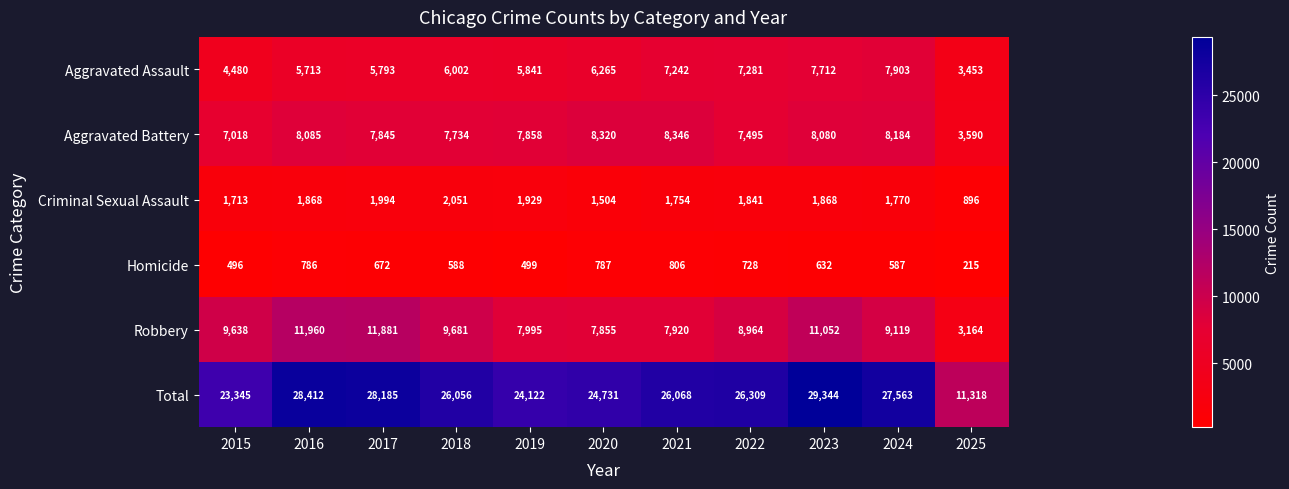

What is the sum of all Criminal Sexual Assault values?

19188